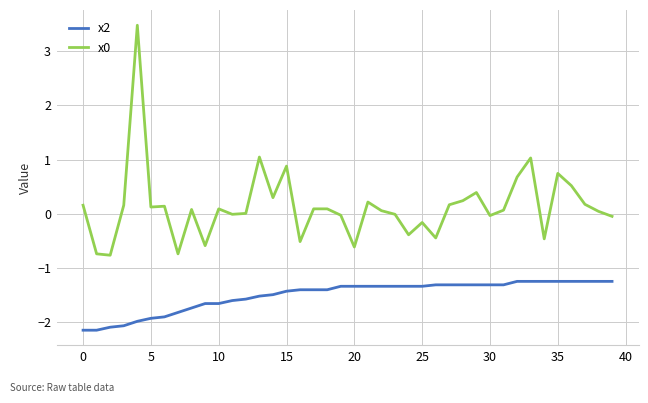

What is the difference between the maximum and minimum values in the x2 series?

0.9